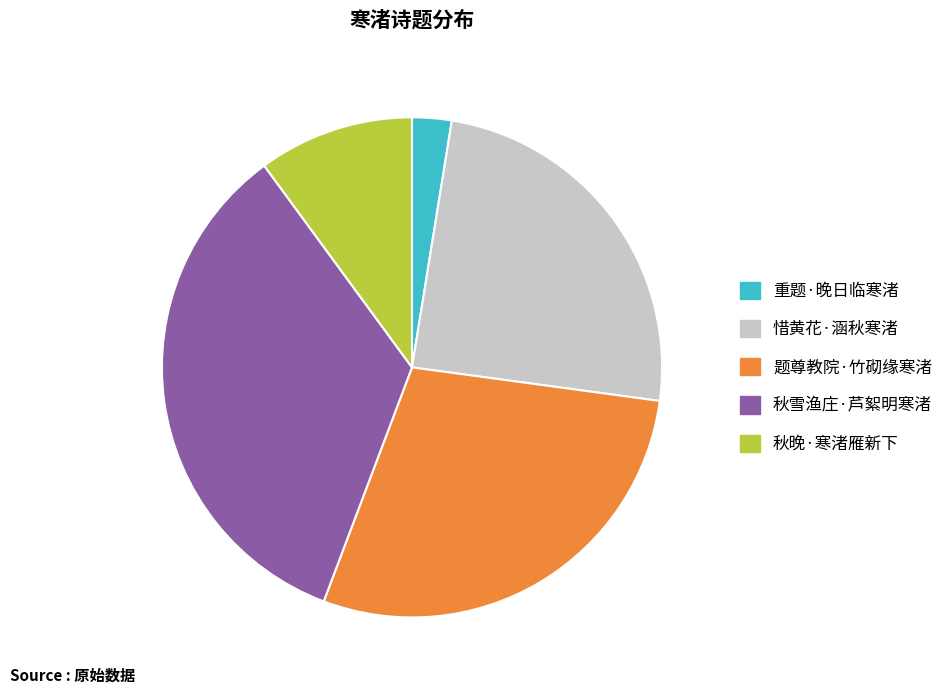

Is it true that 秋雪渔庄·芦絮明寒渚 is 34% of the pie?

True